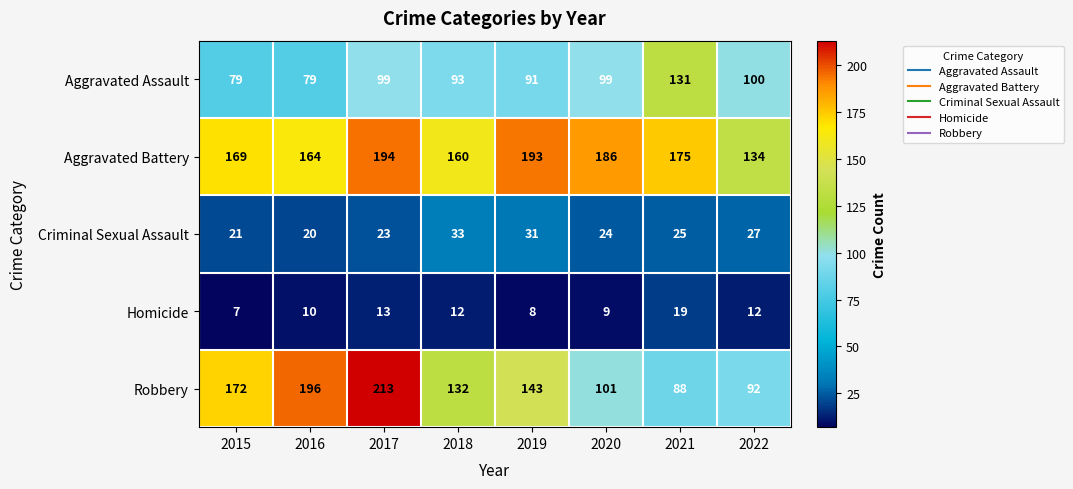

At how many categories does at least one series exceed 30?

8